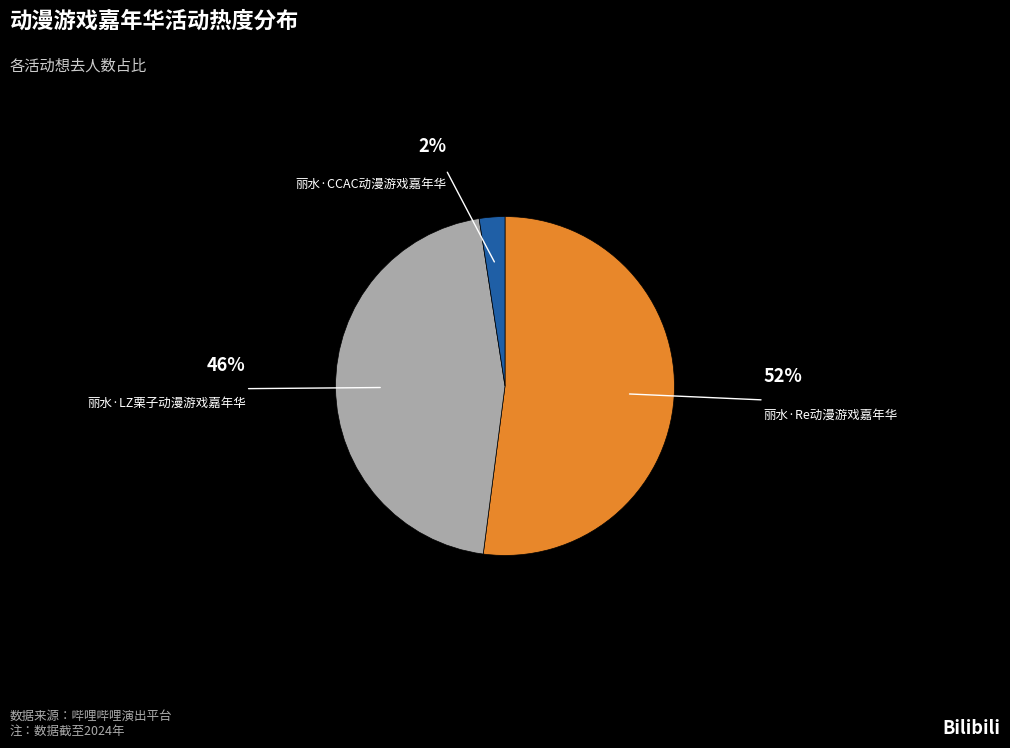

Approximately how many times larger is the value at 丽水·LZ栗子动漫游戏嘉年华 compared to 丽水·CCAC动漫游戏嘉年华?

18.6